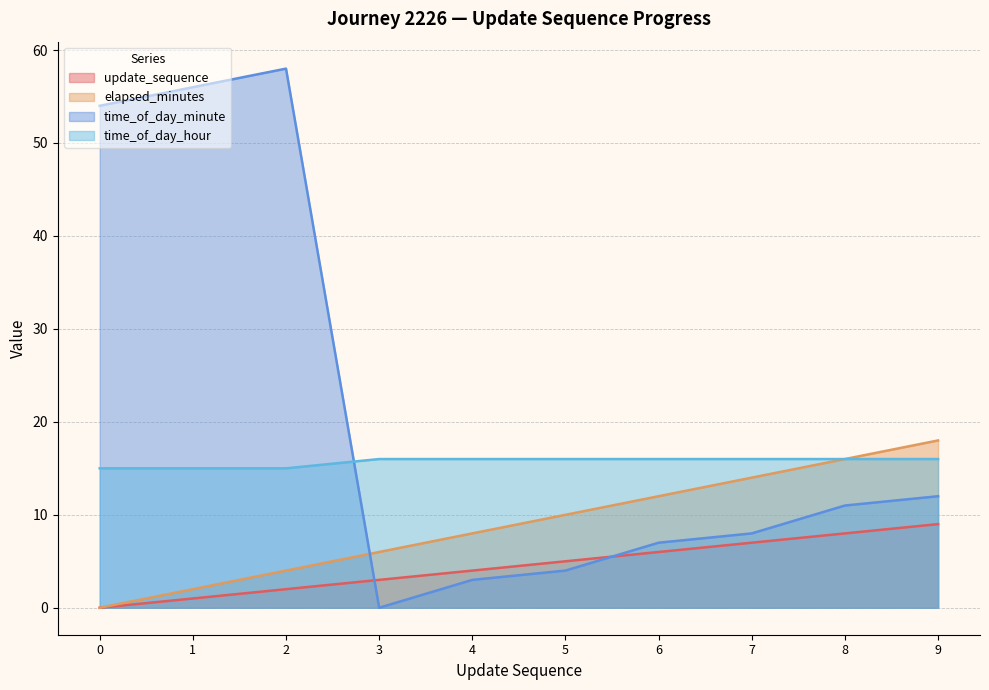

What is the highest value of the update_sequence series?

9